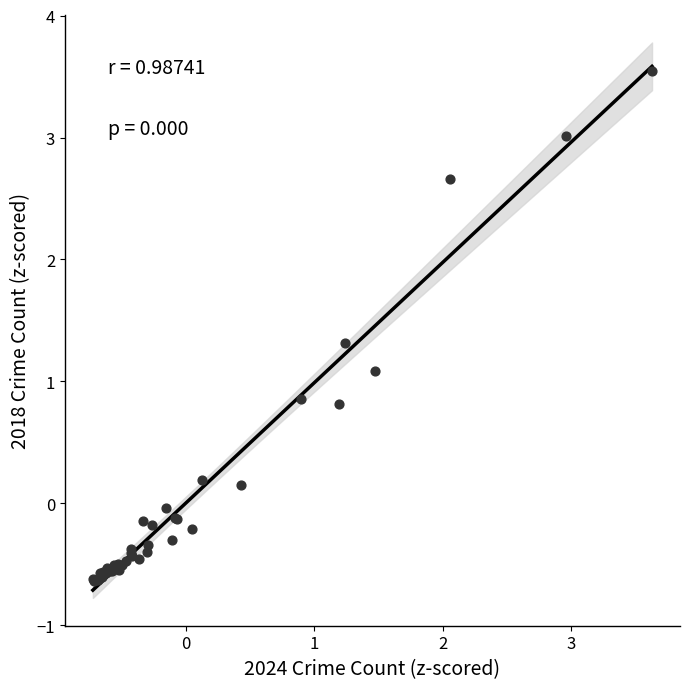

What Y value in the scatter plot is closest to 1?

1.1